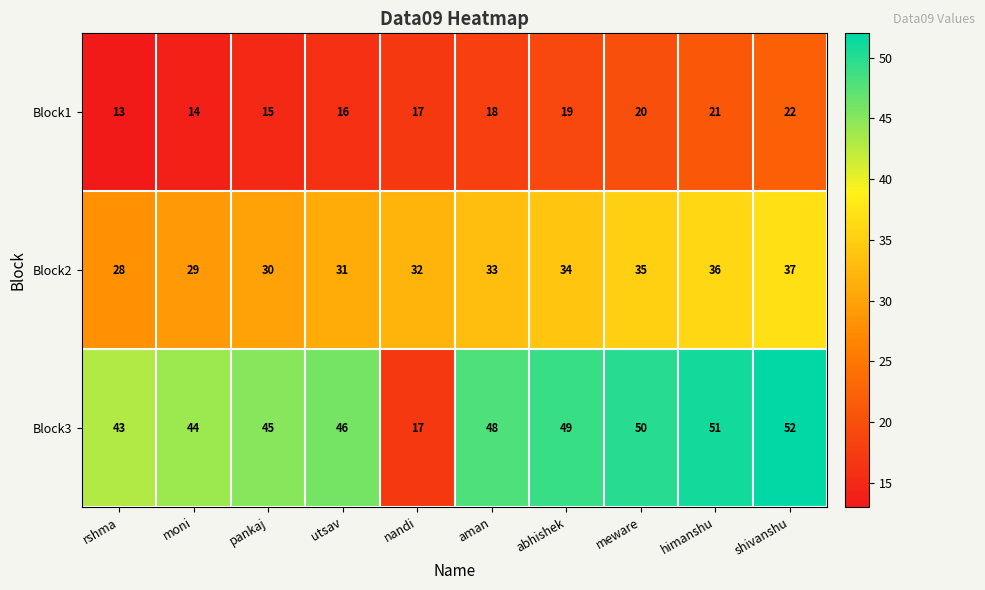

Reading left to right, transcribe all the data shown in this chart.

Block1: rshma=13	moni=14	pankaj=15	utsav=16	nandi=17	aman=18	abhishek=19	meware=20	himanshu=21	shivanshu=22
Block2: rshma=28	moni=29	pankaj=30	utsav=31	nandi=32	aman=33	abhishek=34	meware=35	himanshu=36	shivanshu=37
Block3: rshma=43	moni=44	pankaj=45	utsav=46	nandi=17	aman=48	abhishek=49	meware=50	himanshu=51	shivanshu=52